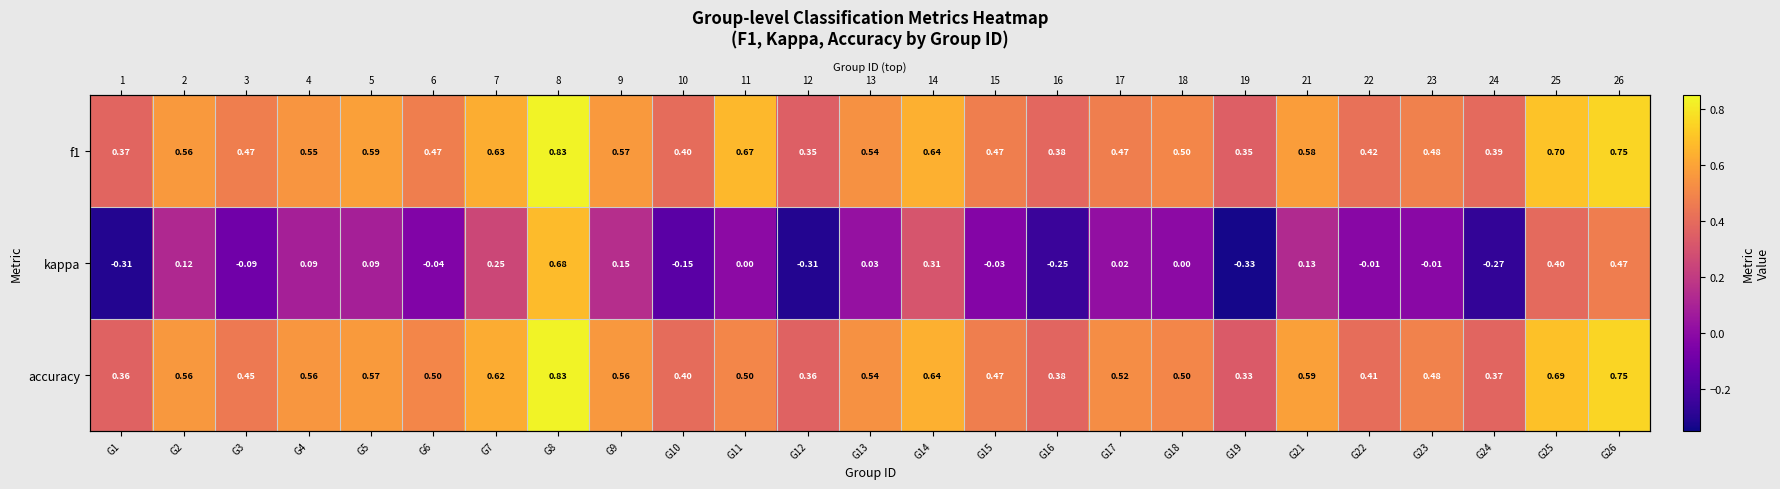

What is the sum of the f1 values at G26 and G4?

1.3